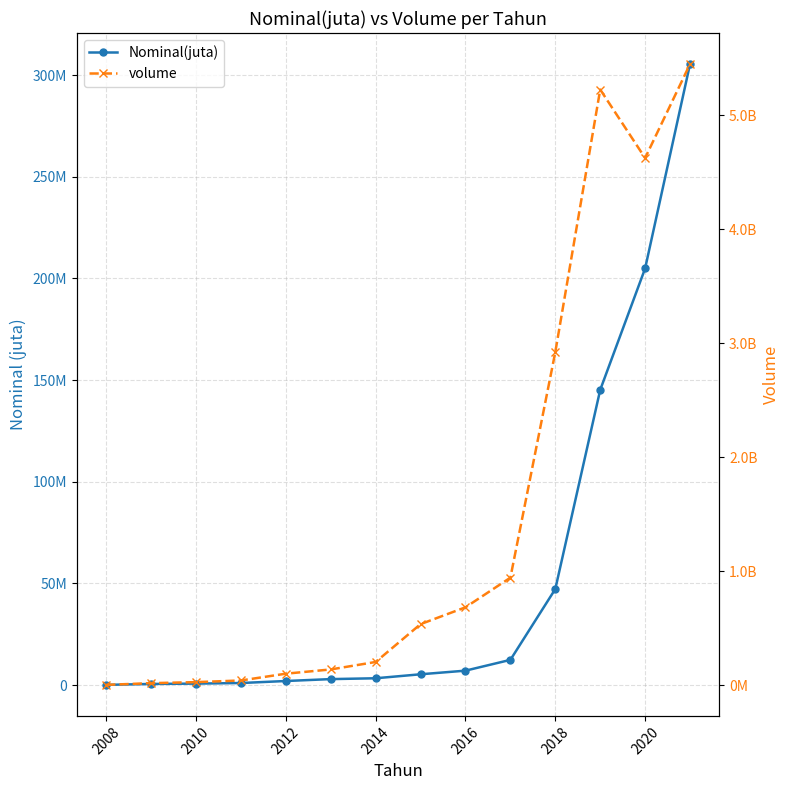

Which series has the largest total across all categories?

volume